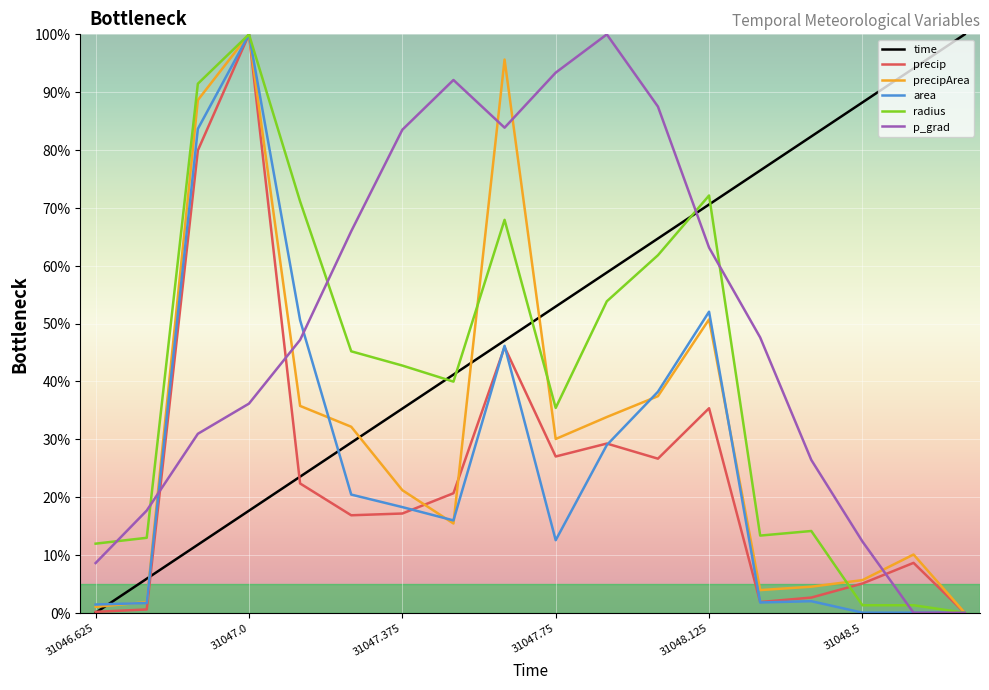

What is the difference between the maximum and second lowest values in the precipArea series?

99.0